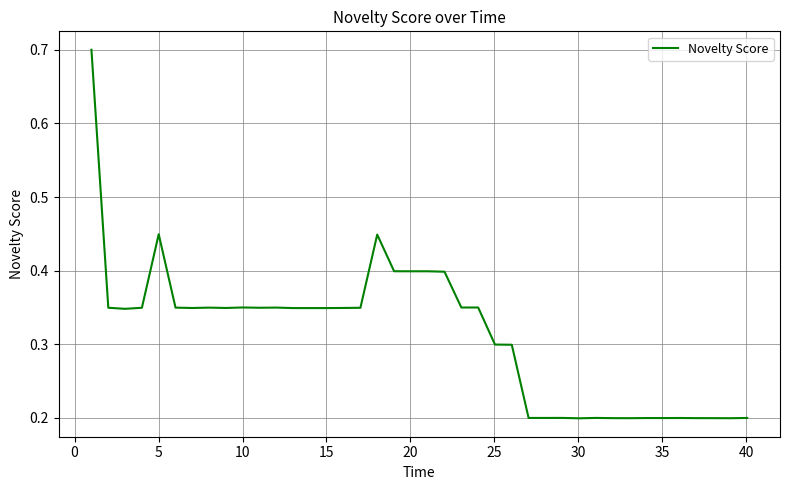

What is the greatest value displayed?

0.7